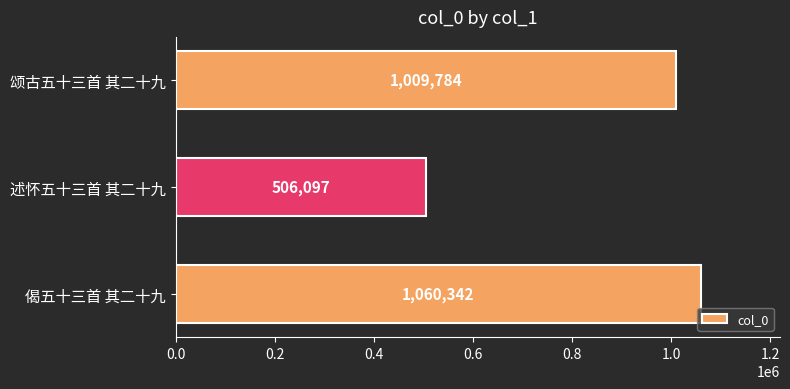

Reading bottom to top, extract all data points from this chart.

偈五十三首 其二十九=1060342	述怀五十三首 其二十九=506097	颂古五十三首 其二十九=1009784